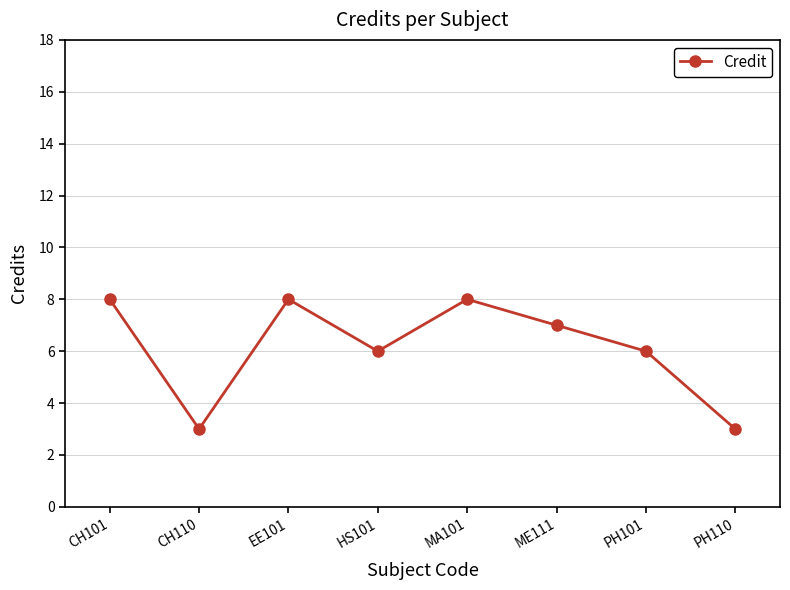

True or false: the data shows 8 at CH101.

True